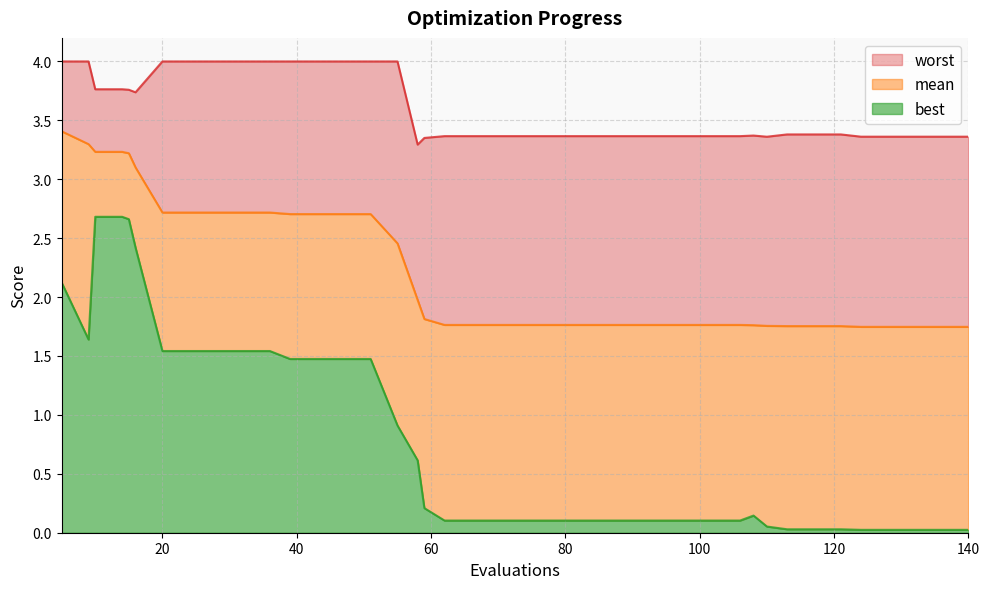

What is the difference between the maximum and minimum values in the worst series?

0.7